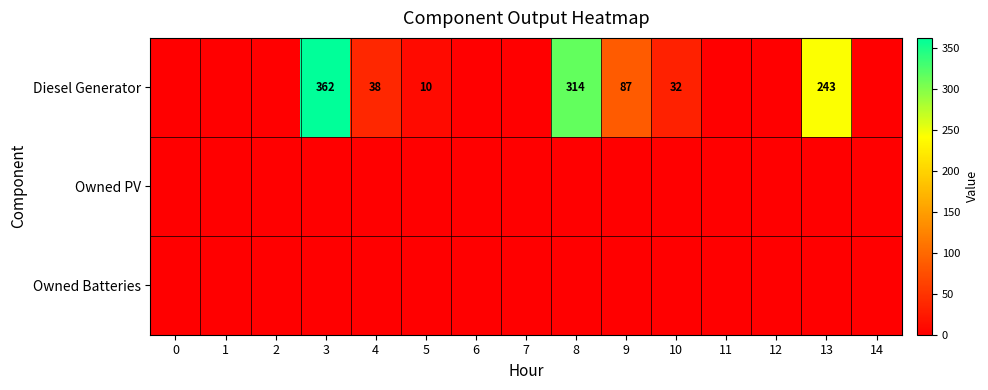

The value of Diesel Generator at 10 is 47. True or false?

False